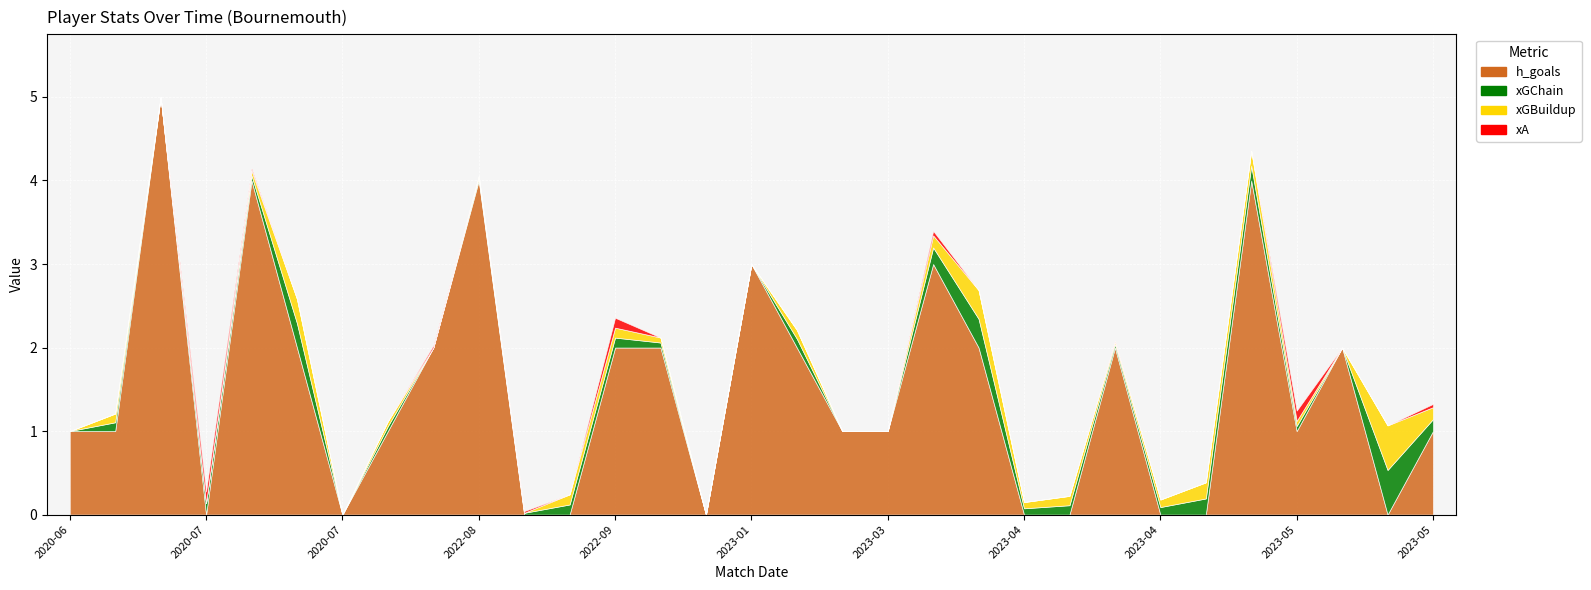

Is it true that h_goals equals 0.0 at 2023-05-20?

True